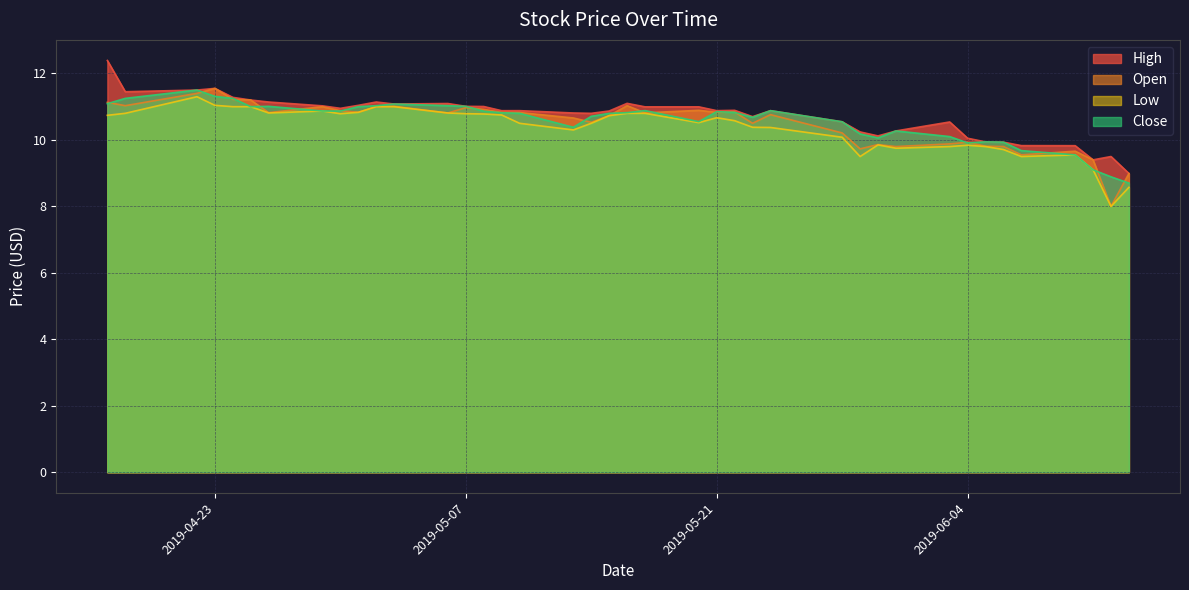

What is the label of the 26th point from the right?

2019-05-08